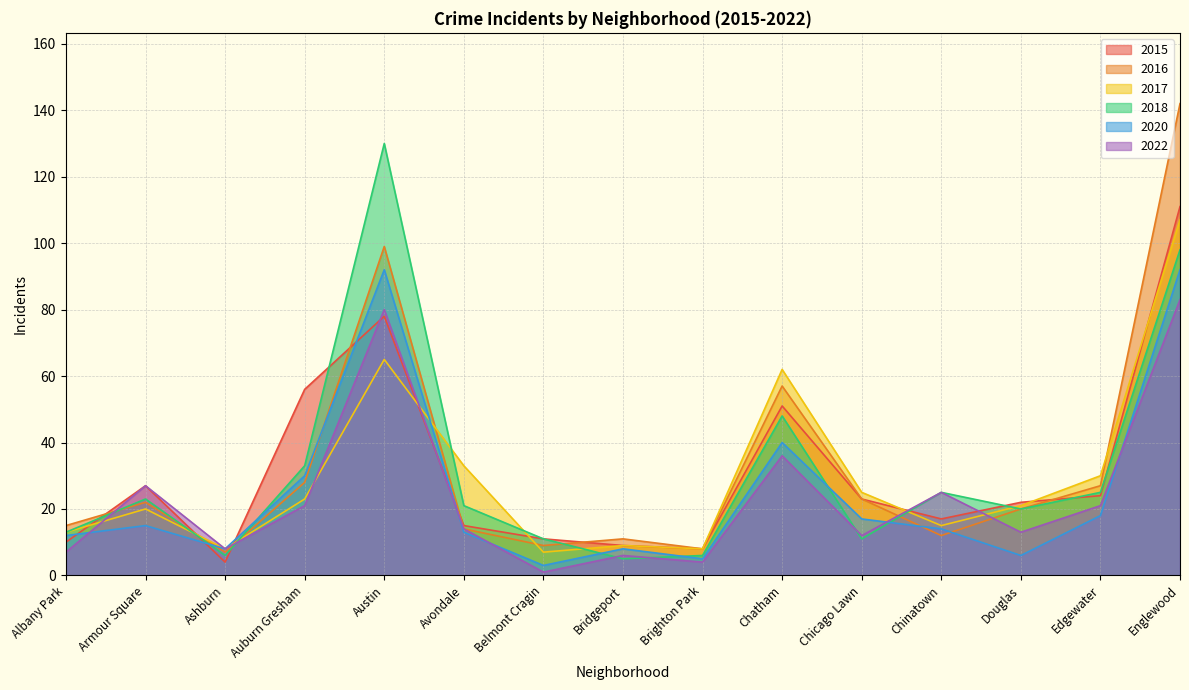

Between Auburn Gresham and Englewood, which series saw the biggest shift?

2016